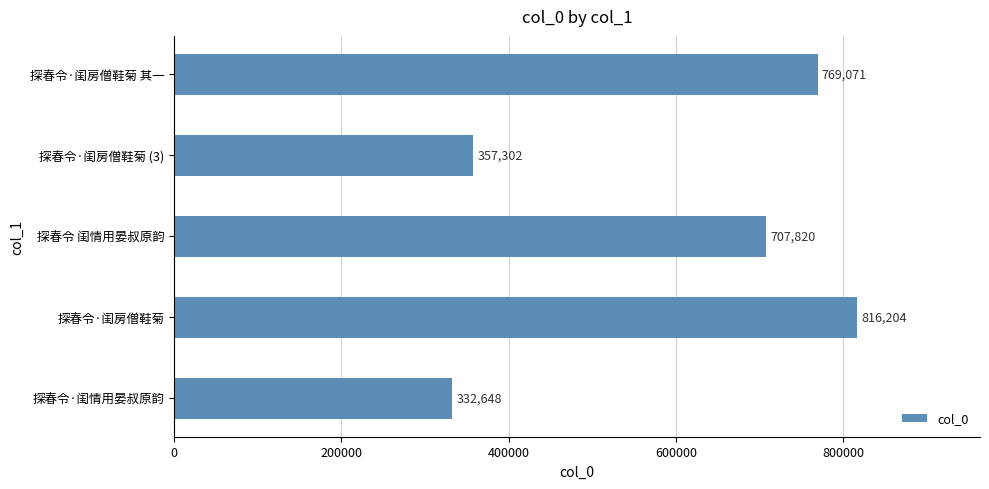

True or false: the data shows 495200 at 探春令 闺情用晏叔原韵.

False